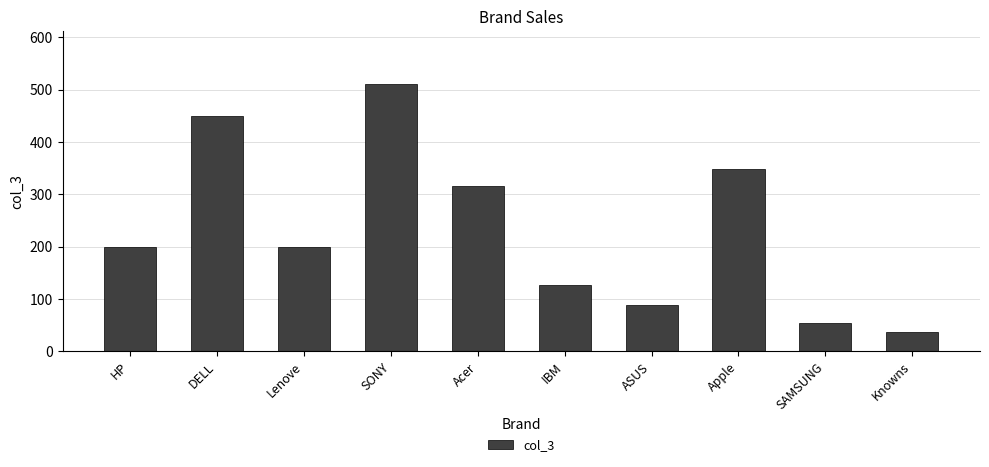

Reading left to right, what are all the values shown in this chart?

200	450	200	510	315	127	89	348	53	37